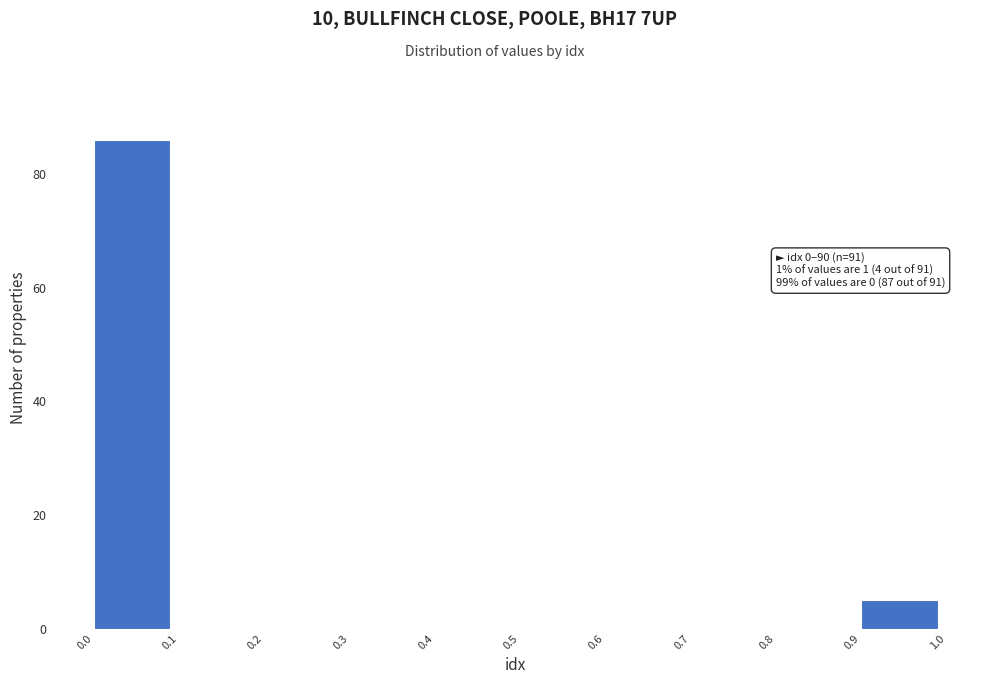

Over which range of the x-axis is the bar tallest?

0.0 to 0.1